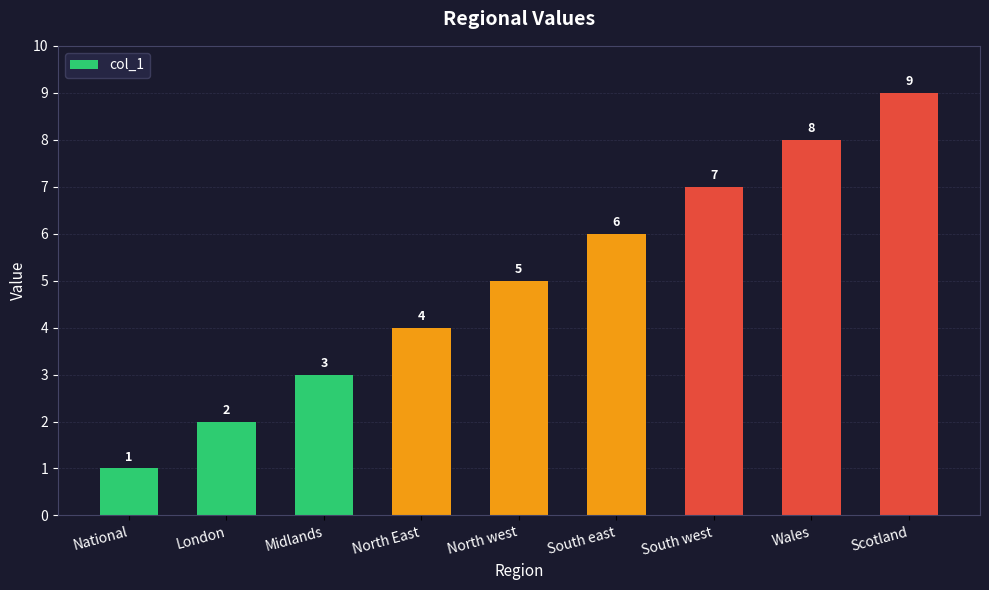

What is the label of the 4th bar from the right?

South east